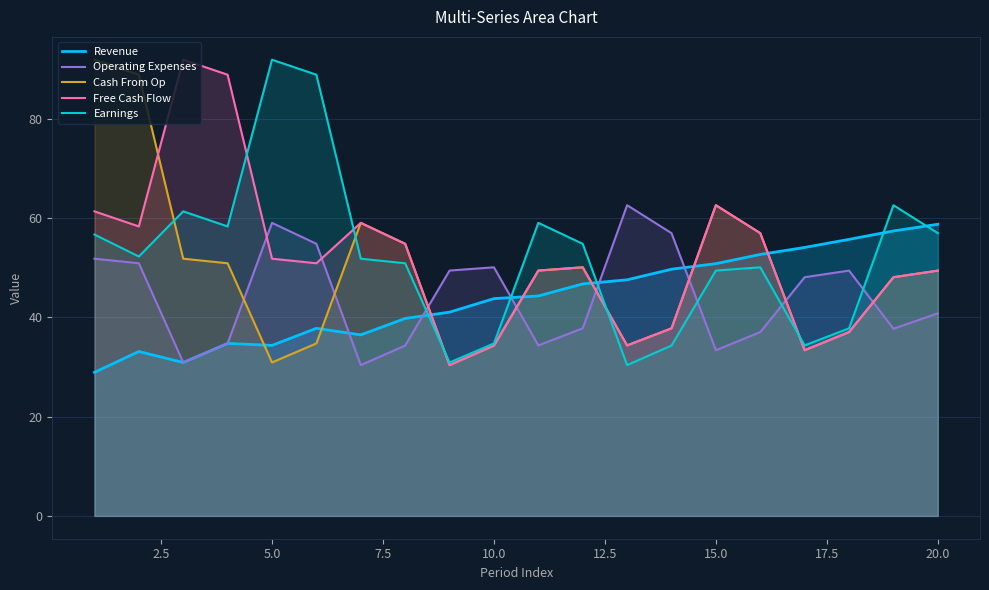

How many intersections are there between Free Cash Flow and Revenue?

5